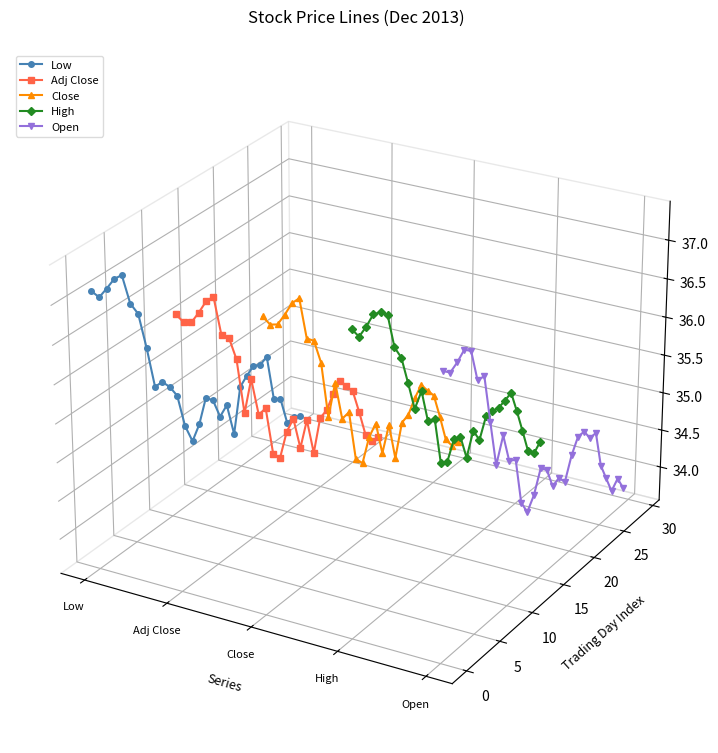

True or false: Open and High intersect in this chart.

False